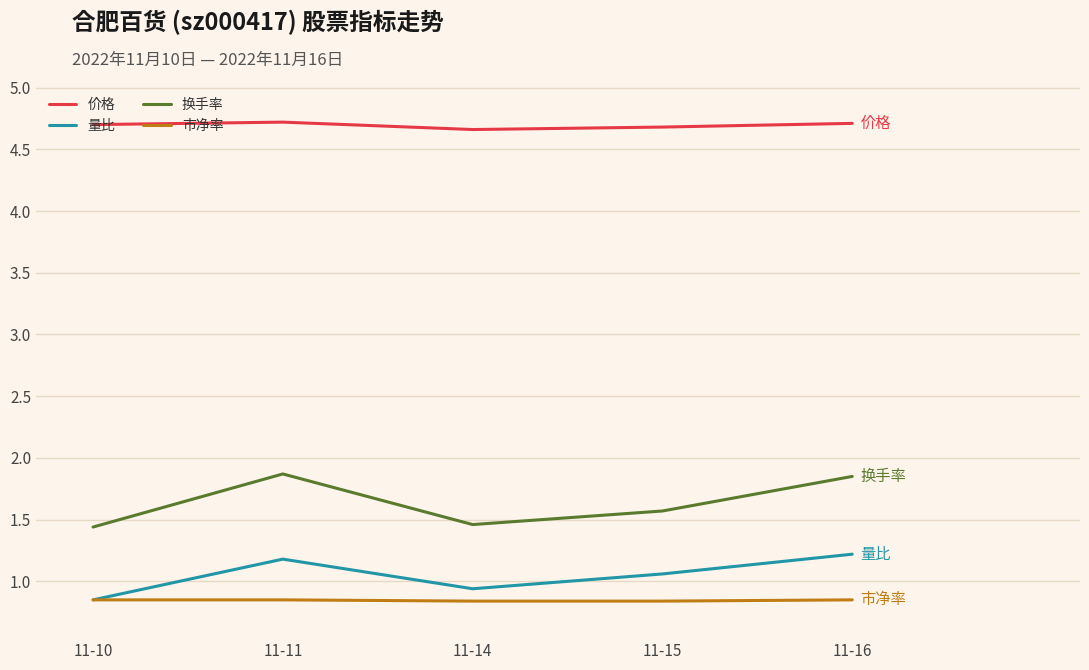

True or false: 换手率 has a value of 1.4 at 11-10.

True